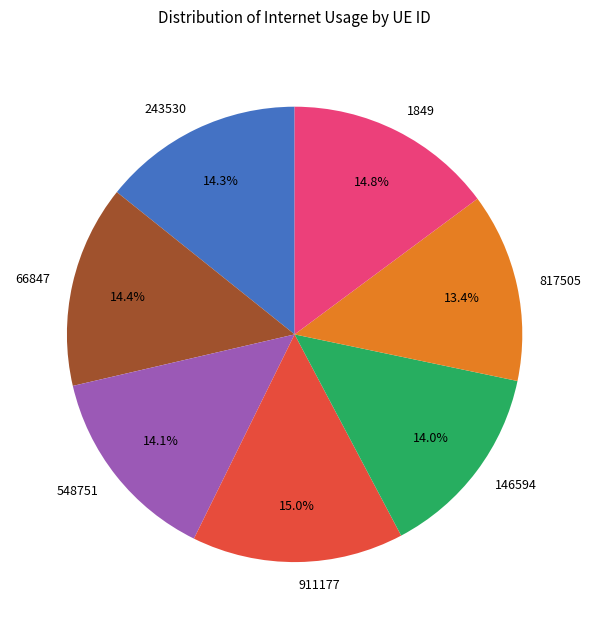

Does any single category account for the majority?

No